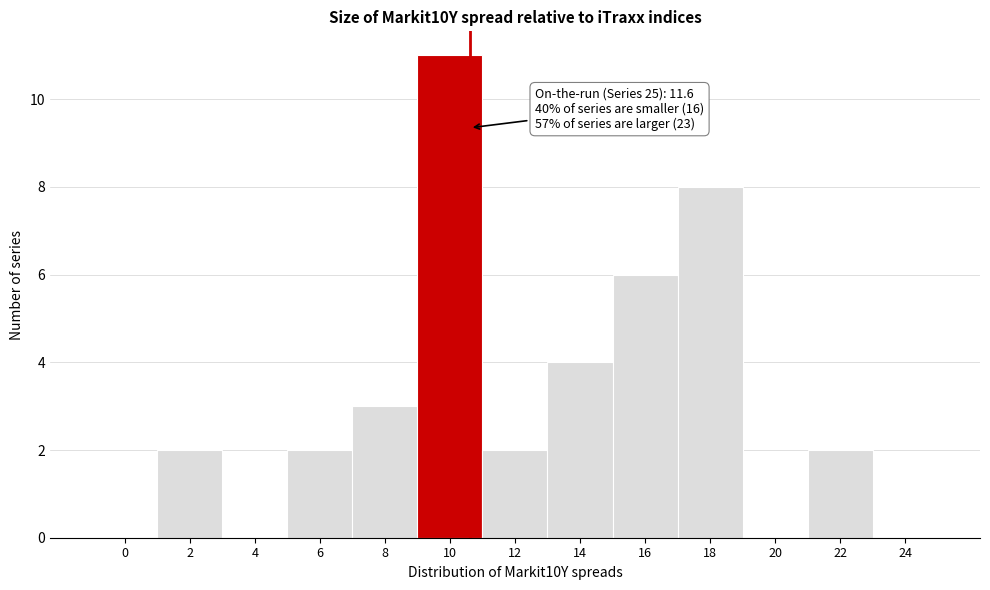

Reading left to right, list all the values displayed in this chart.

0=0	2=2	4=0	6=2	8=3	10=11	12=2	14=4	16=6	18=8	20=0	22=2	24=0